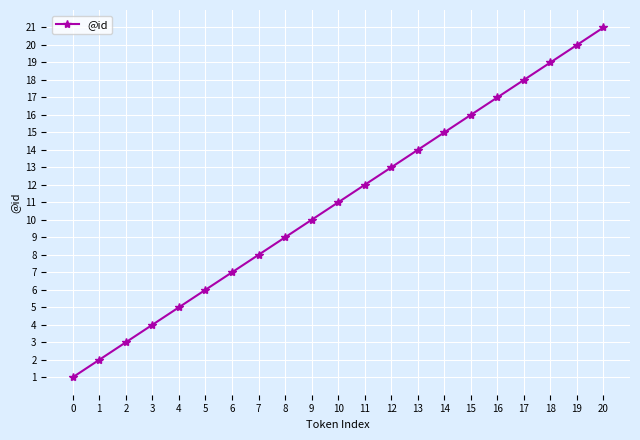

What is the value of the 10th point from the left?

10